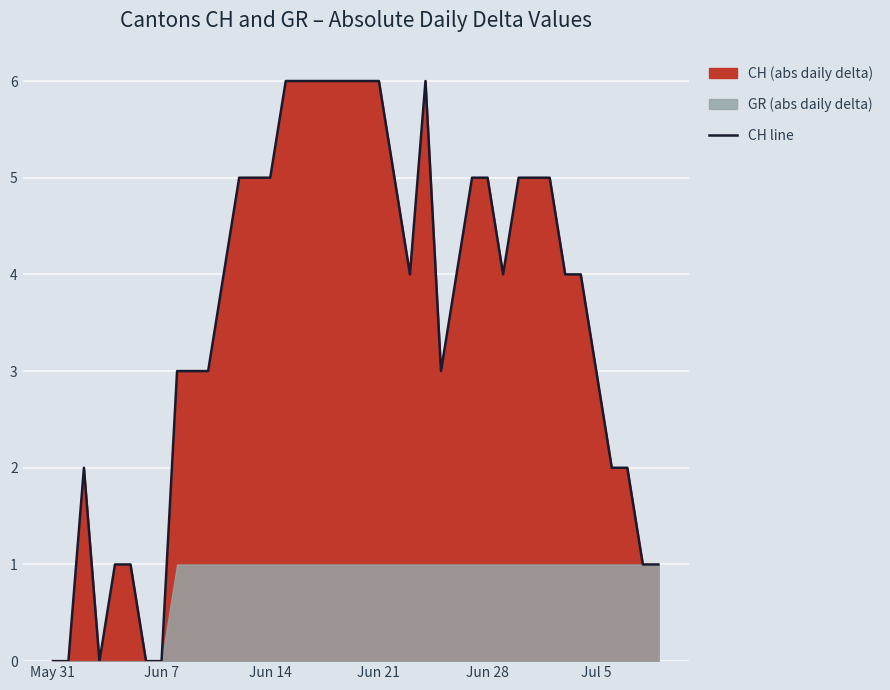

True or false: CH line has a value of 5 at Jun 14.

True